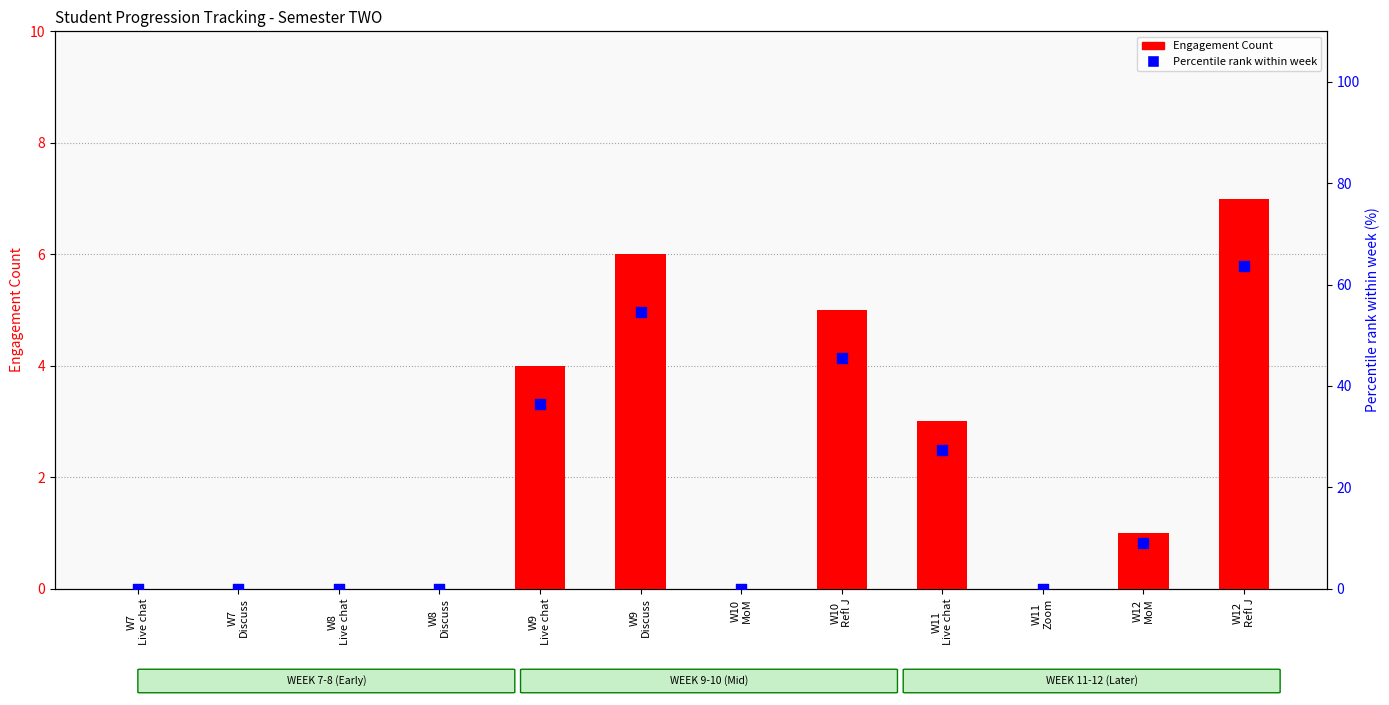

Is the value of Engagement Count at W11
Zoom greater than the value of Percentile rank at W11
Live chat?

No